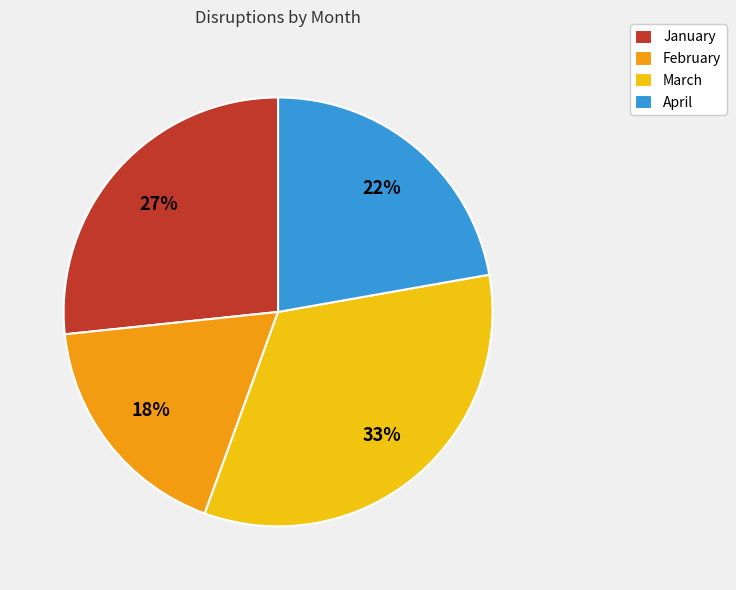

Between January and March, which is larger?

March